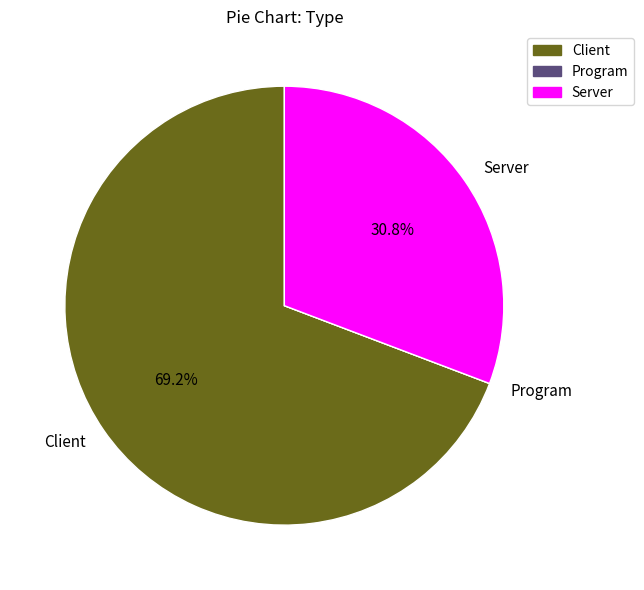

Which slice represents more than half of the pie?

Client